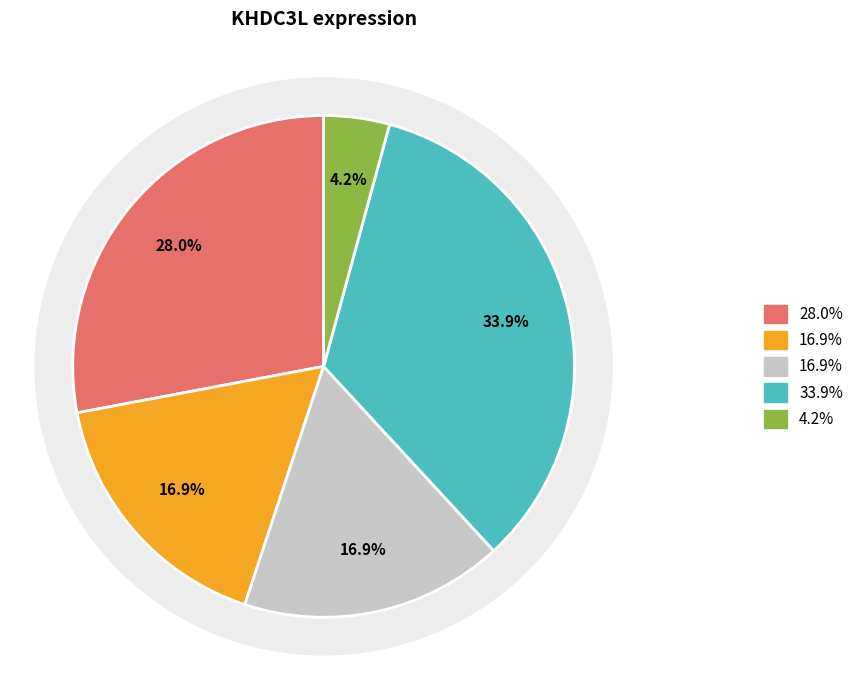

Is it true that HD8_Neu is 1% of the pie?

False